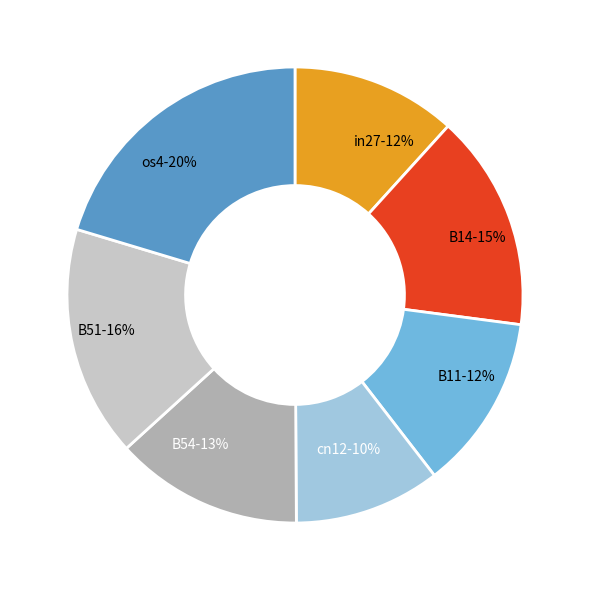

What is the largest slice in the pie chart?

os4